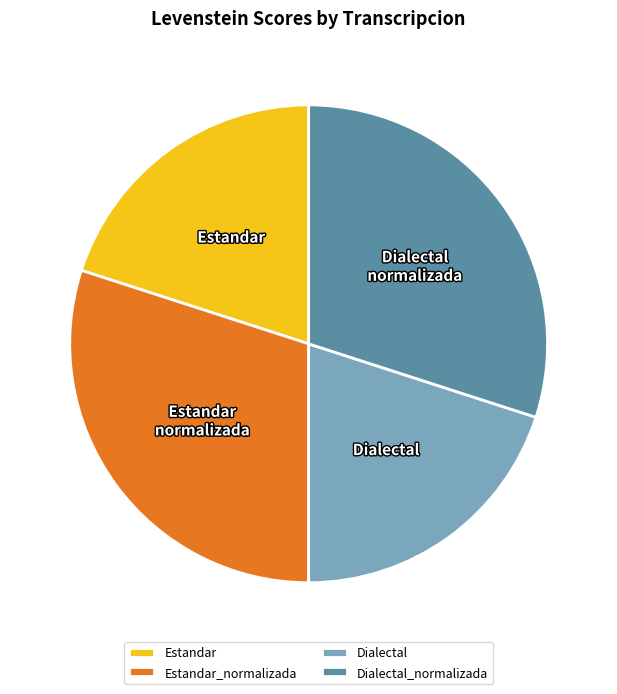

Is there any slice that represents more than half of the pie?

No